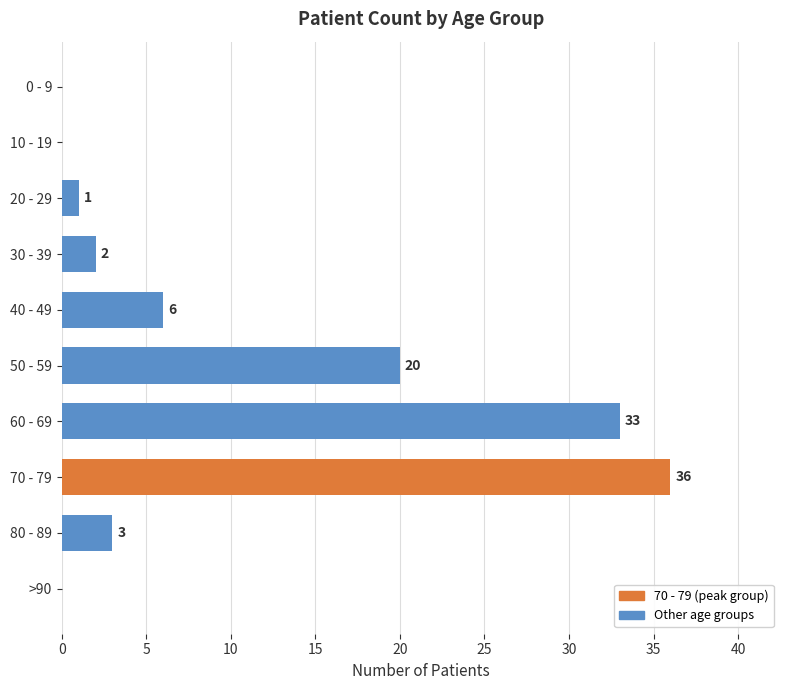

The chart shows a value of 13 at 50 - 59. True or false?

False